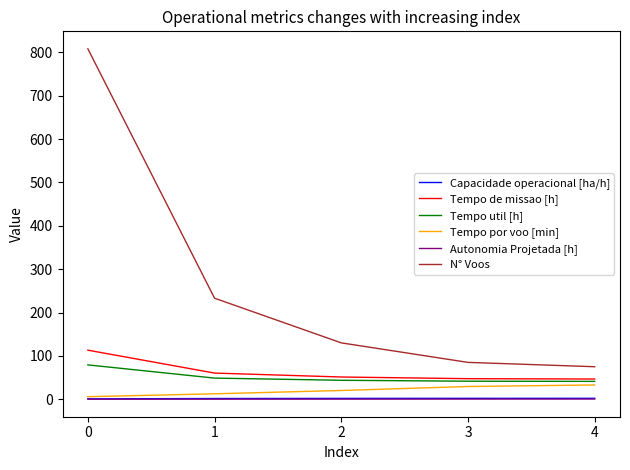

How many values in the Tempo por voo [min] series are below 20?

2